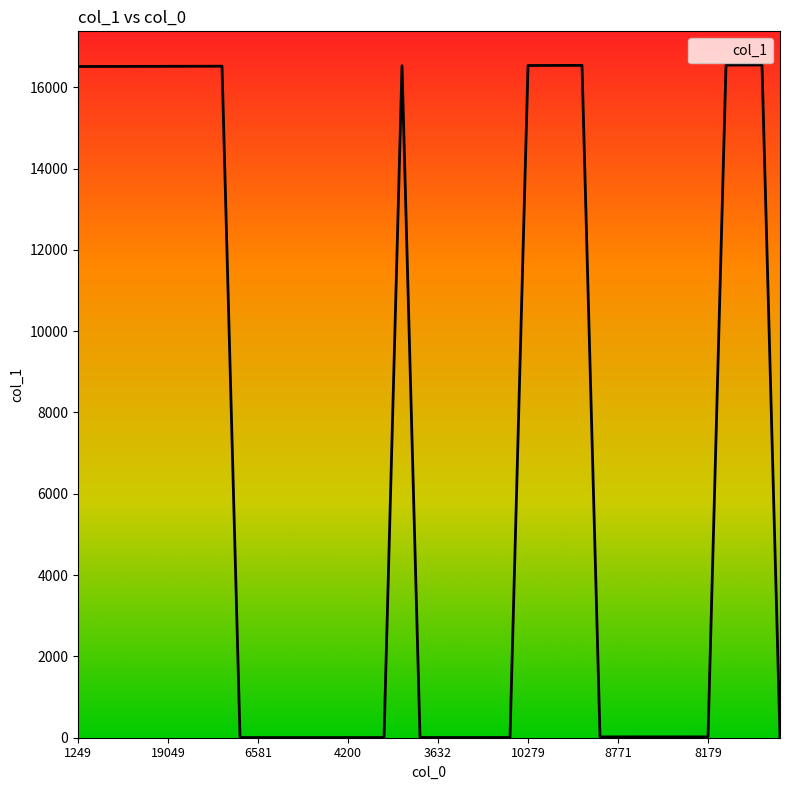

What is the difference between the maximum and minimum values?

16543